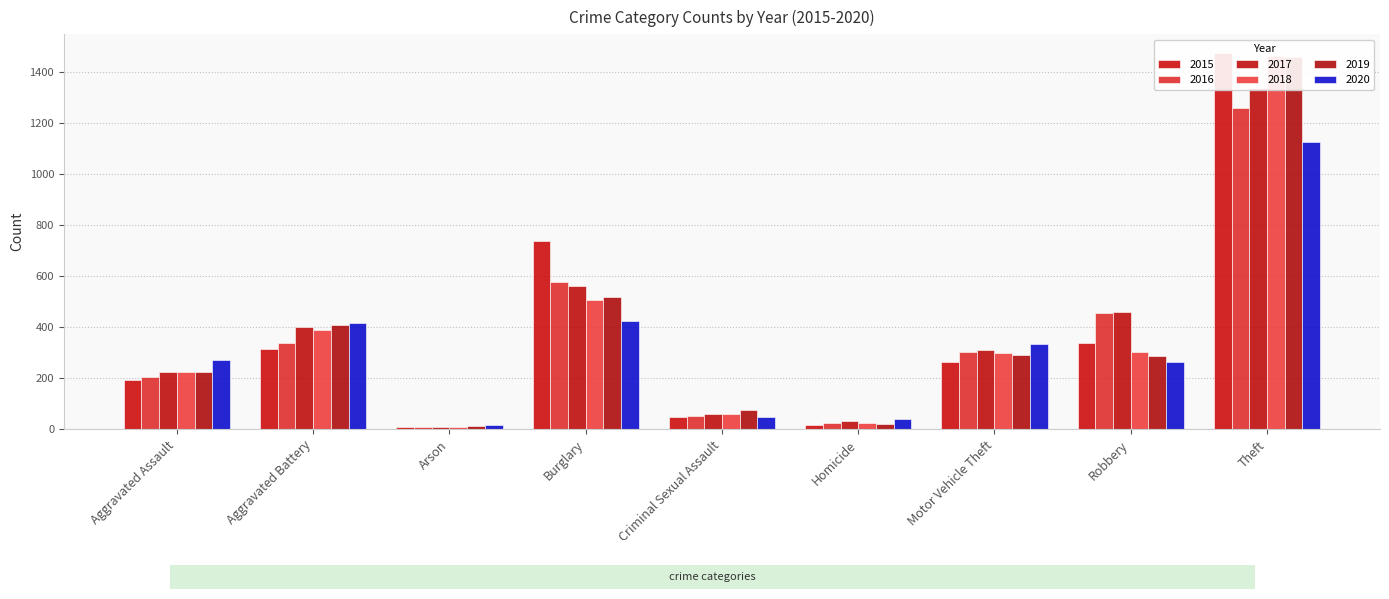

What is the label of the 1st bar from the left?

Aggravated Assault